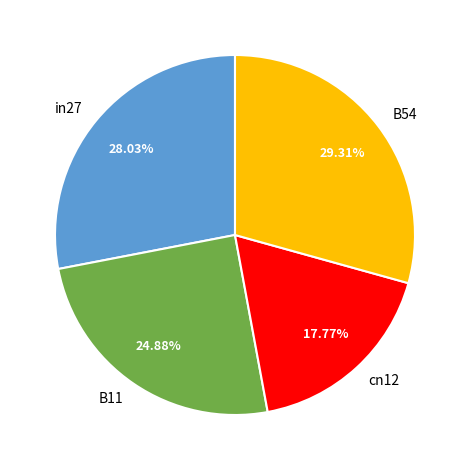

What percentage is the cn12 slice, to the nearest percent?

18%